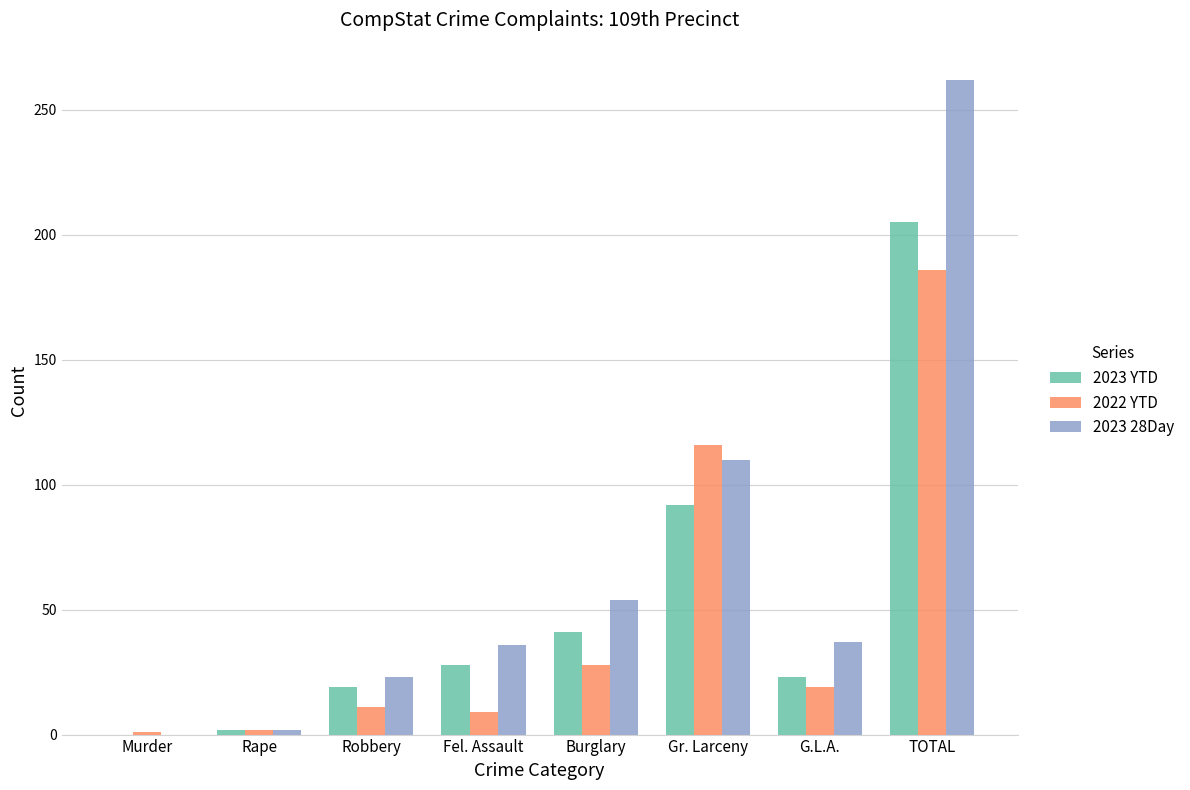

Count the number of data series in this chart.

3